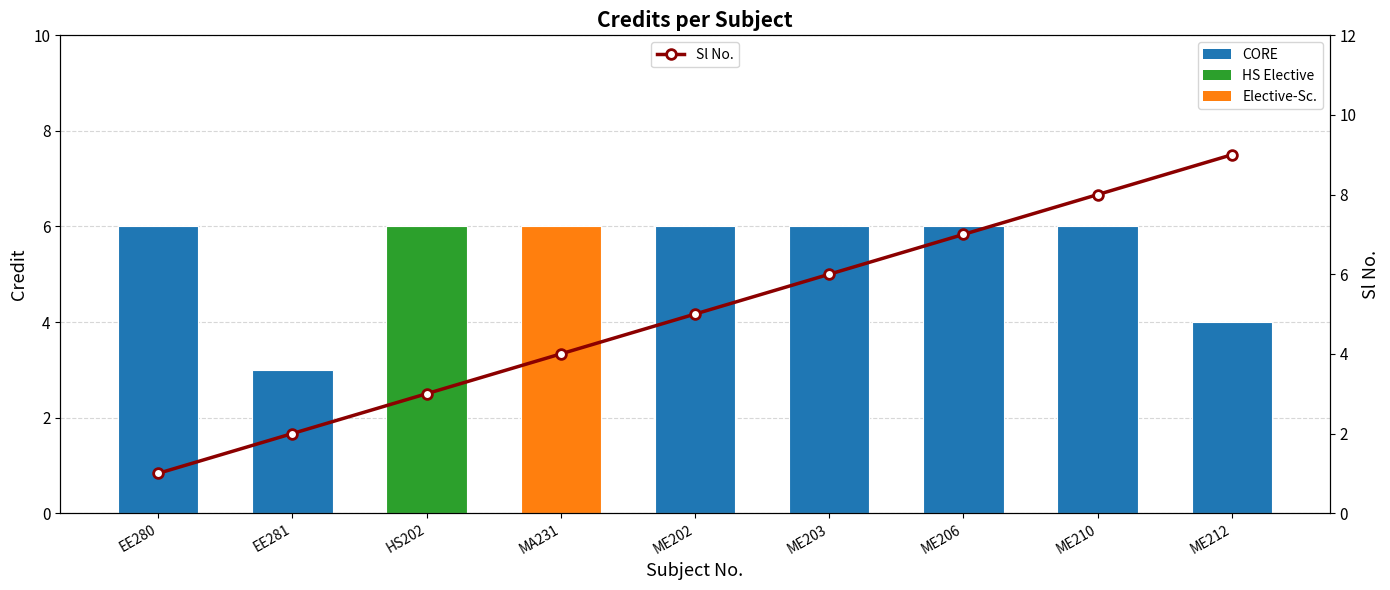

What is the label of the 6th bar from the right?

MA231